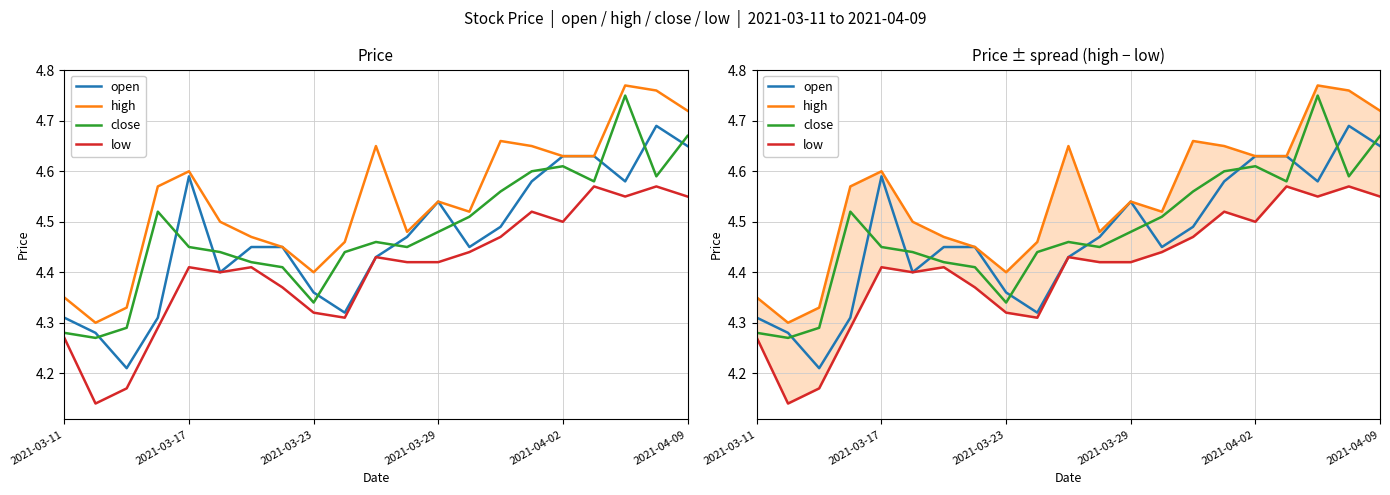

How many interior local peaks does the close series have?

4